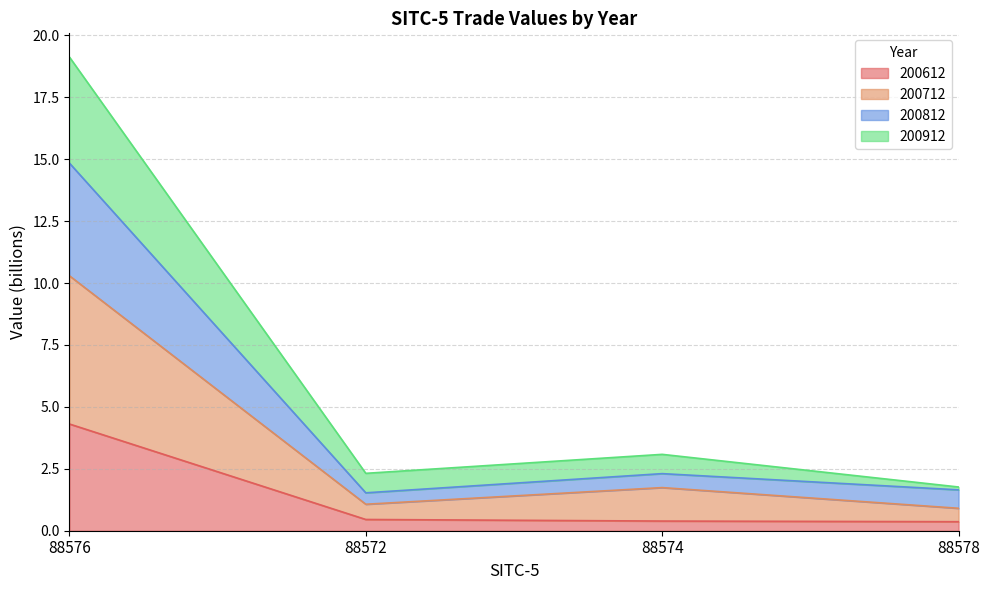

The 200912 series shows 0.7 at 88572. True or false?

False